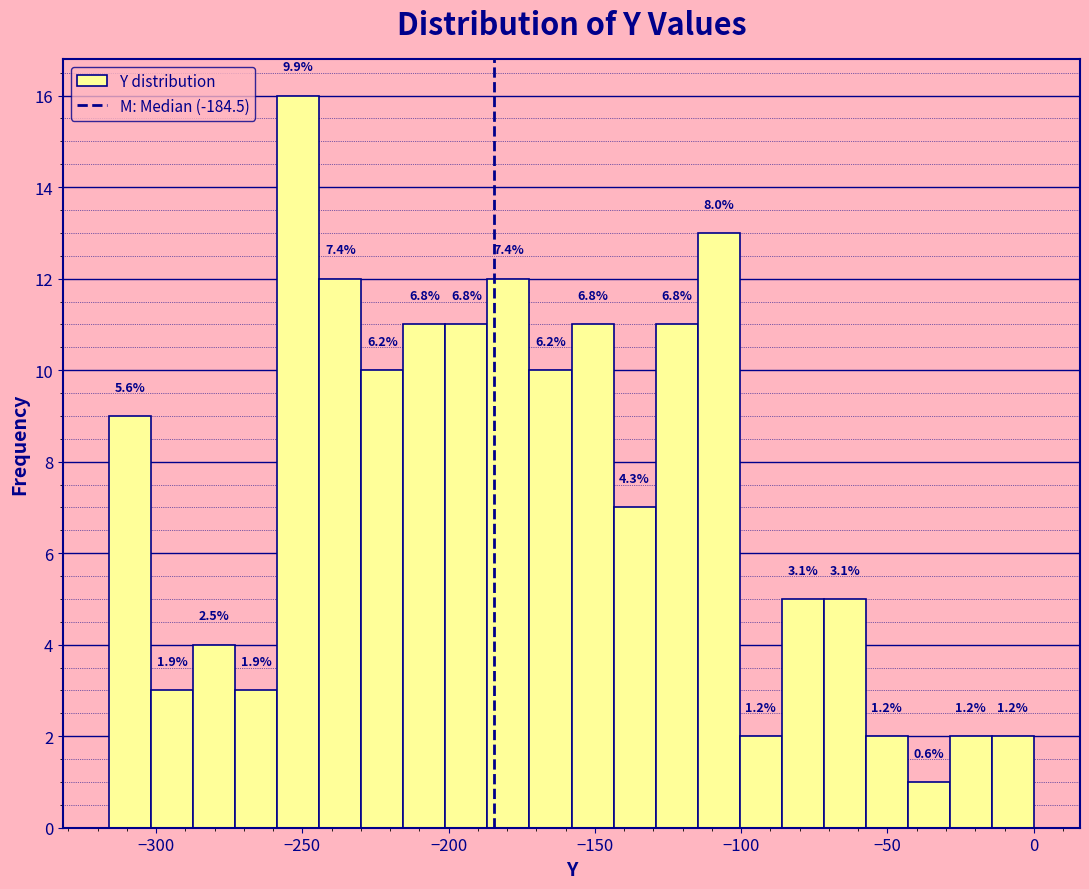

Around what value on the x-axis is the tallest bar? Give the approximate position of its centre, as read against the axis.

-250